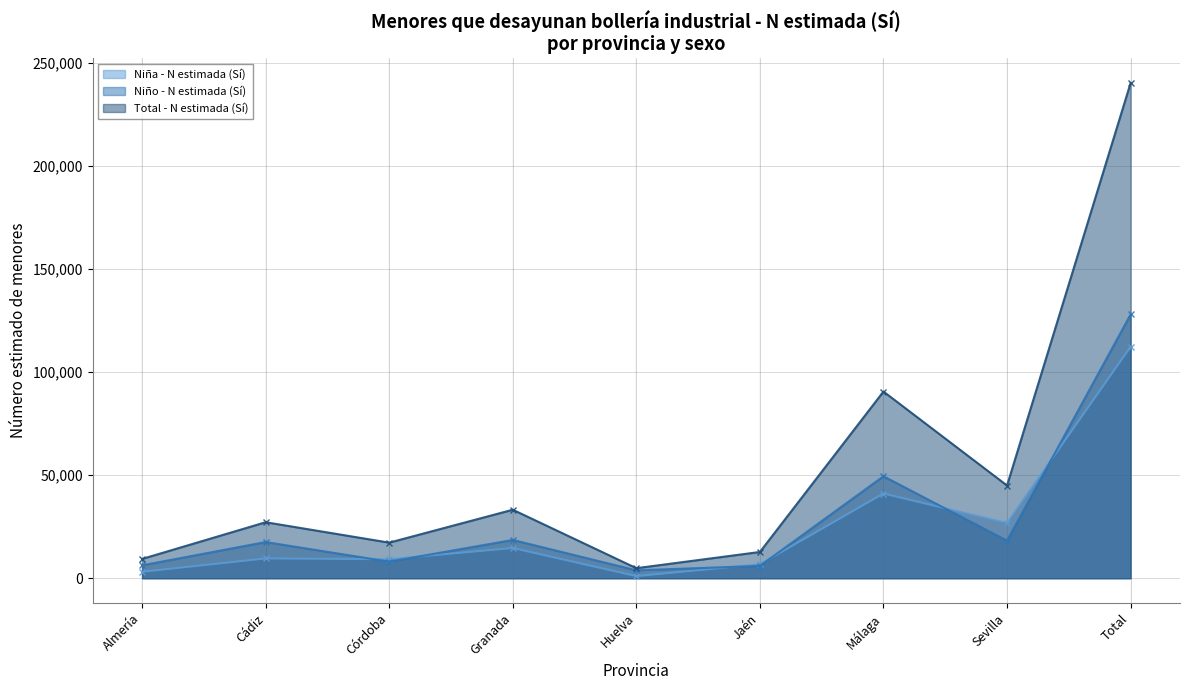

Read the Niña - N estimada (Sí) value at Jaén, to the nearest 10.

6760